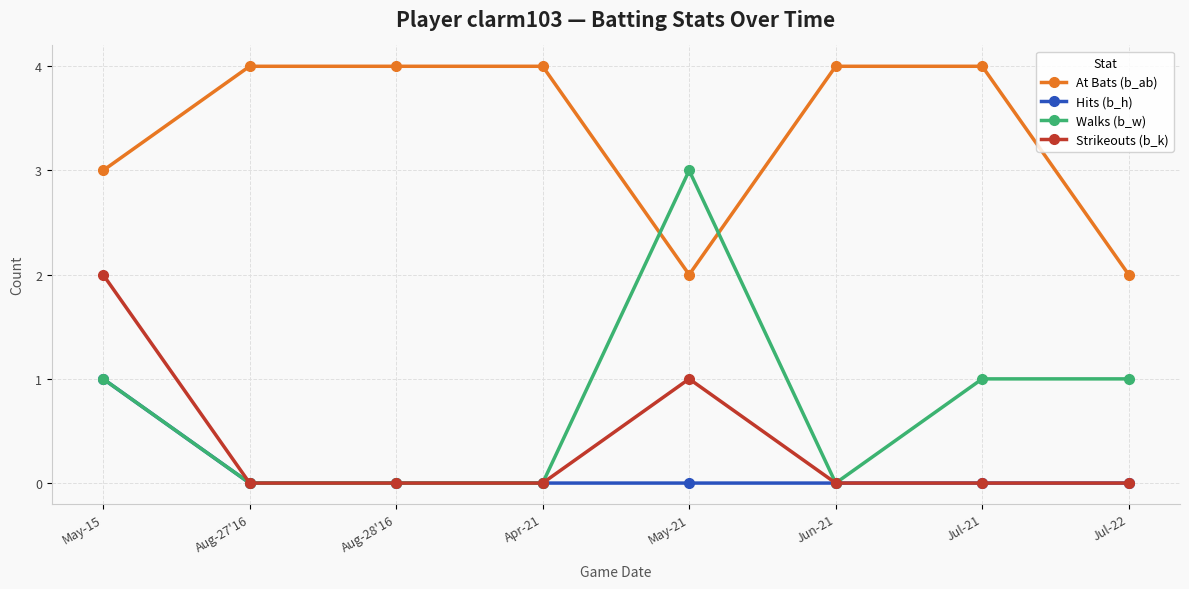

Reading left to right, extract all data points from this chart.

At Bats (b_ab): 3	4	4	4	2	4	4	2
Hits (b_h): 1	0	0	0	0	0	0	0
Walks (b_w): 1	0	0	0	3	0	1	1
Strikeouts (b_k): 2	0	0	0	1	0	0	0